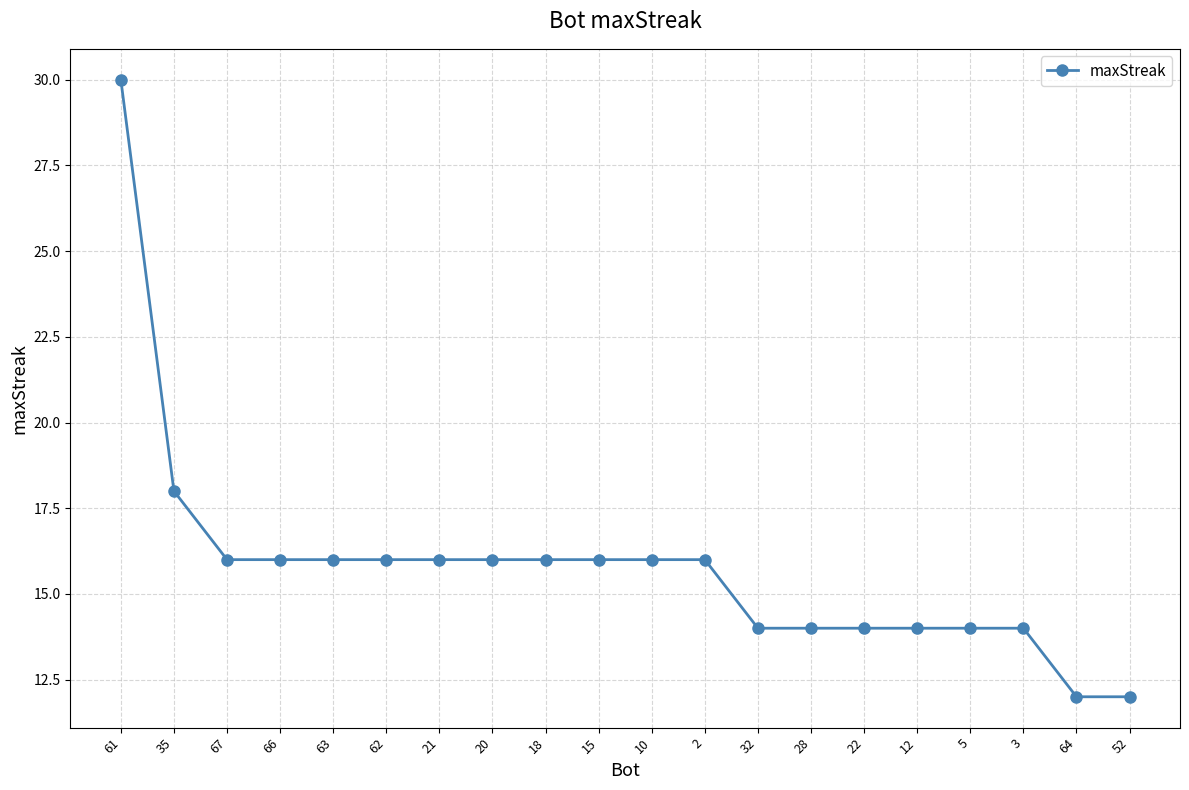

What is the difference between the maximum and minimum values?

18